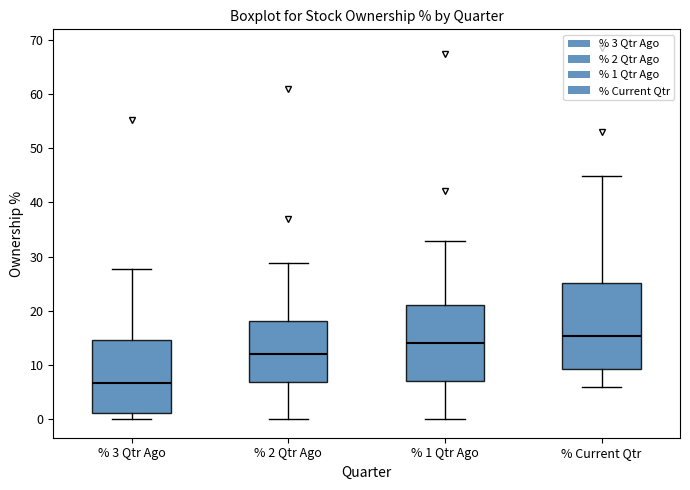

Where does the lower whisker of the box for % 1 Qtr Ago end on the y-axis? The values are not printed on the chart, so give them approximately, as read against the axis.

0